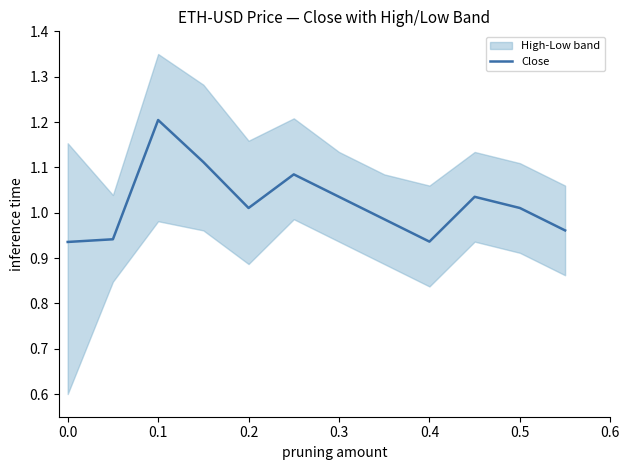

What is the difference between the second highest and minimum values?

0.2